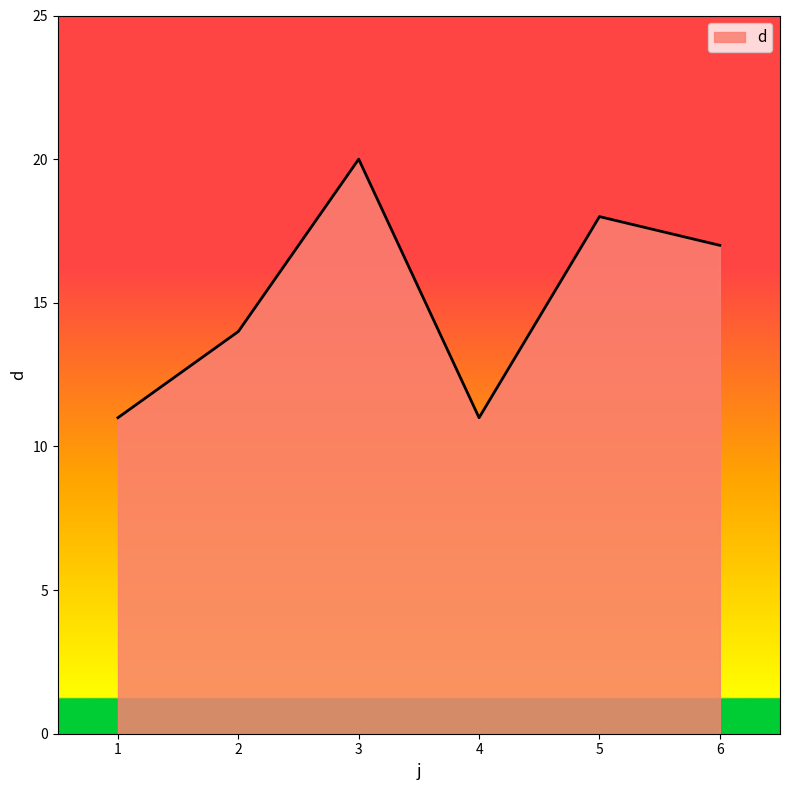

How many categories are shown in the chart?

6